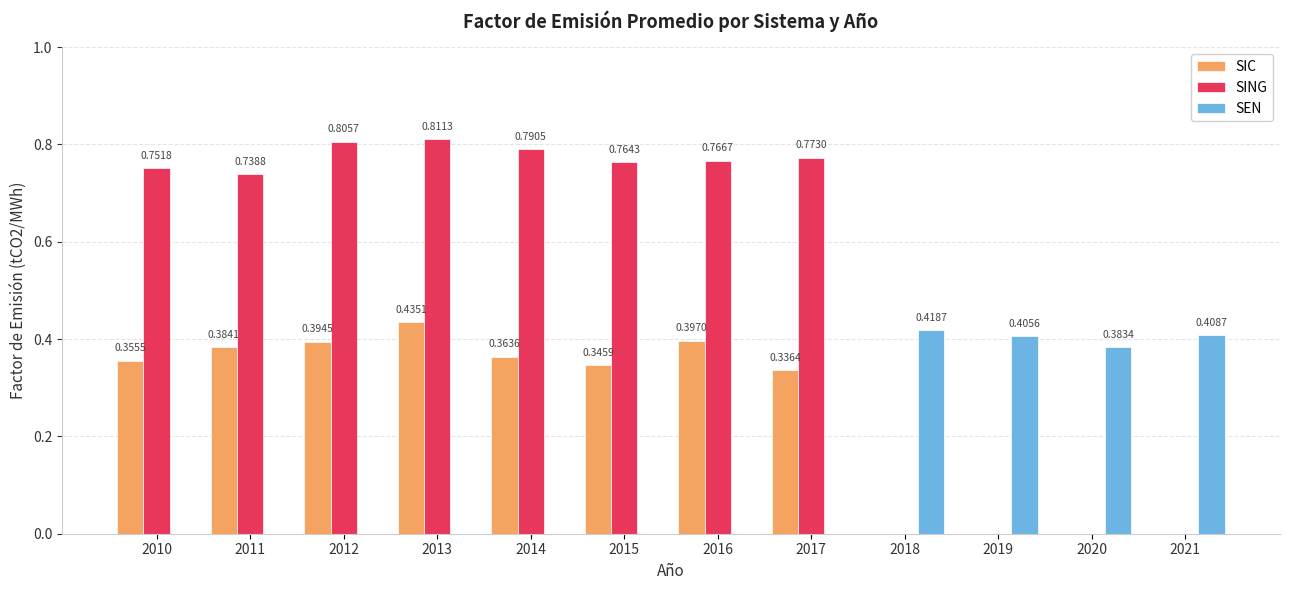

What is the total value across all series at 2013?

1.2